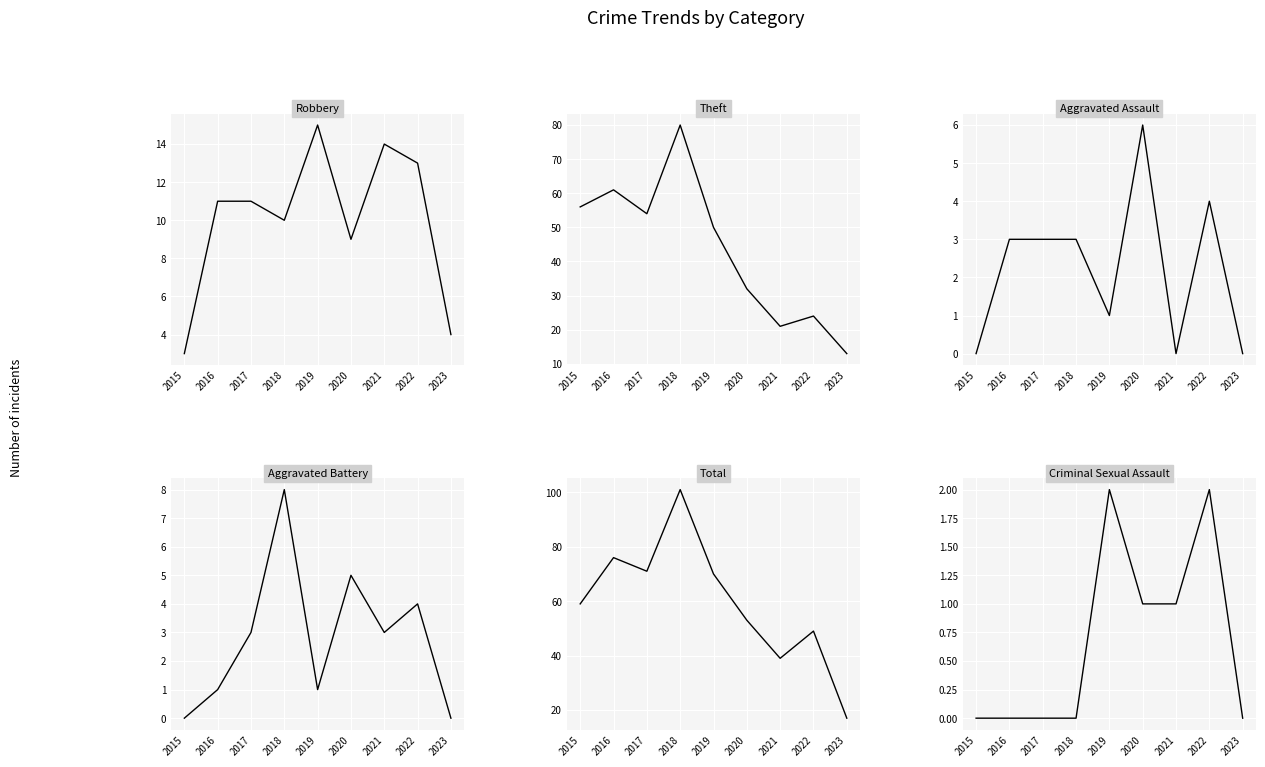

Where is Robbery nearest to the value 9?

2020